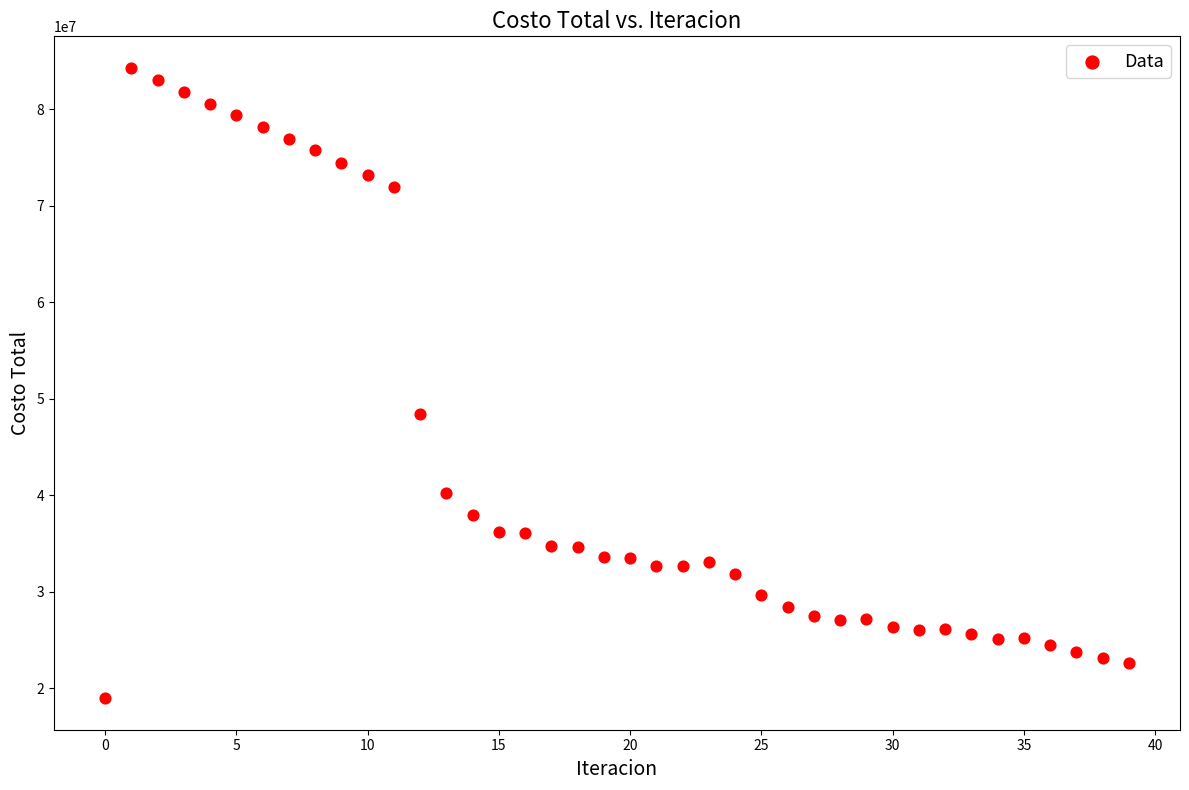

What is the range of Y values (max minus min)?

65293965.4